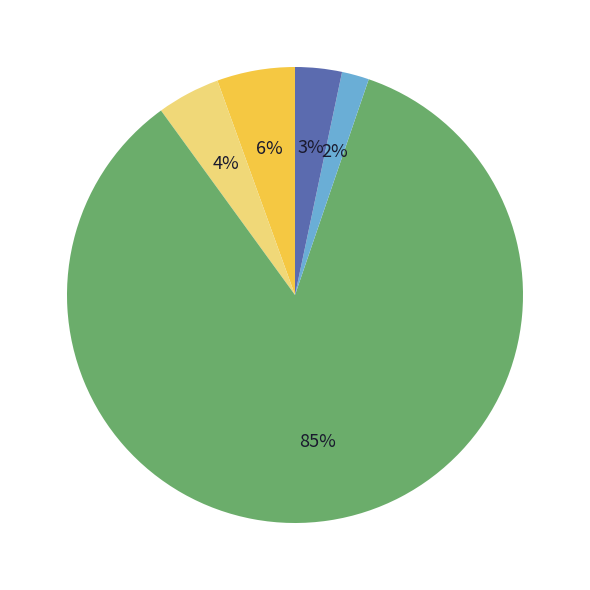

Is there any slice that represents more than half of the pie?

Yes